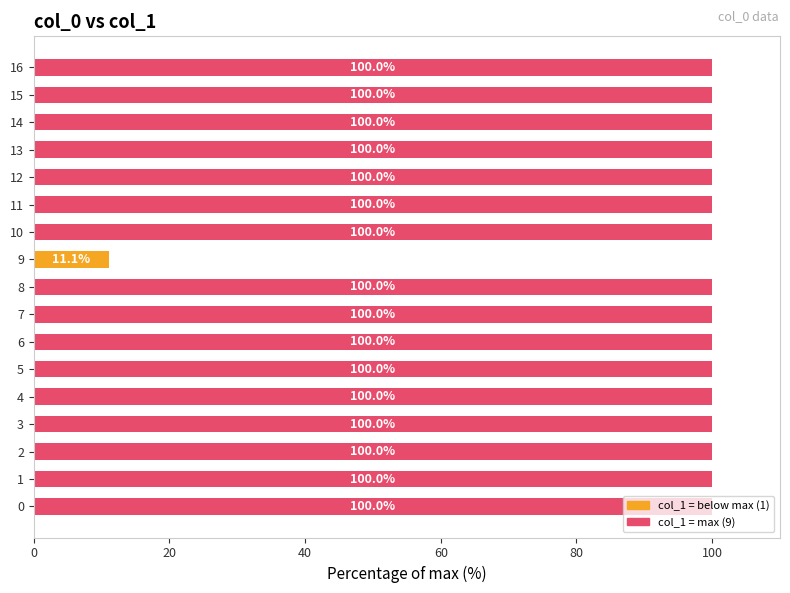

The value at 6 is 100.0. True or false?

True